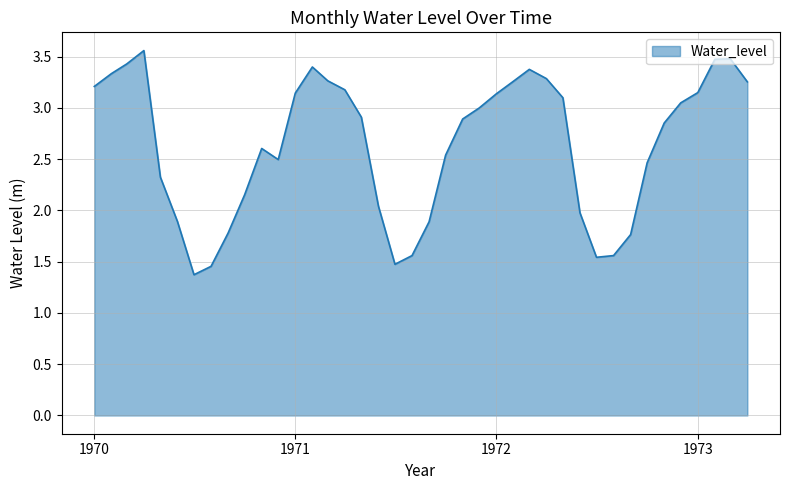

What is the minimum value shown in the chart?

1.4